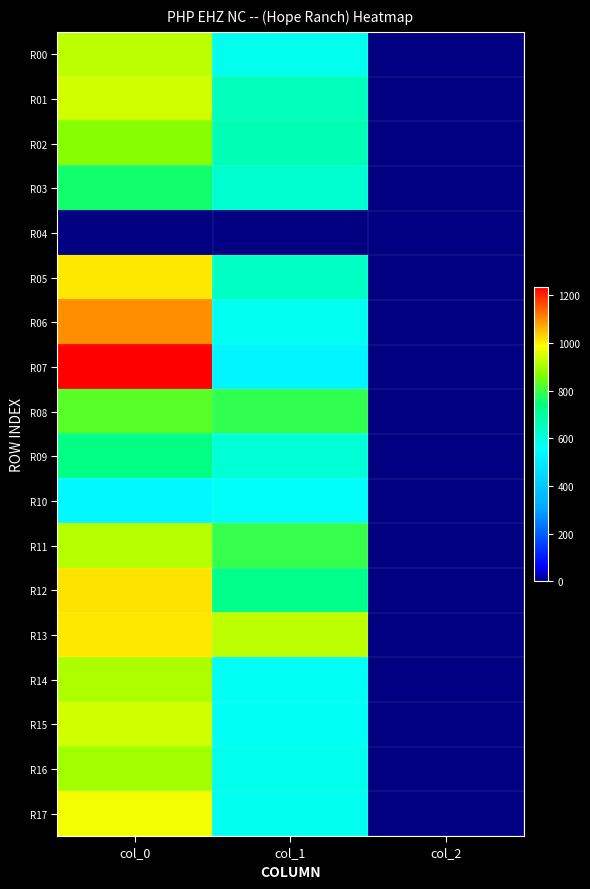

Reading left to right, what are all the values shown in this chart?

R00: col_0=923.3	col_1=583.9	col_2=2.0
R01: col_0=943.3	col_1=654.8	col_2=2.0
R02: col_0=873.3	col_1=664.9	col_2=2.0
R03: col_0=760.0	col_1=624.4	col_2=2.0
R04: col_0=0.0	col_1=0.0	col_2=0.0
R05: col_0=1010.0	col_1=644.6	col_2=2.0
R06: col_0=1096.7	col_1=577.1	col_2=2.0
R07: col_0=1236.7	col_1=529.9	col_2=2.0
R08: col_0=826.7	col_1=789.8	col_2=2.0
R09: col_0=736.7	col_1=617.6	col_2=2.0
R10: col_0=536.7	col_1=567.0	col_2=2.0
R11: col_0=916.7	col_1=793.1	col_2=2.0
R12: col_0=1016.7	col_1=725.6	col_2=2.0
R13: col_0=1010.0	col_1=924.8	col_2=2.0
R14: col_0=910.0	col_1=570.4	col_2=2.0
R15: col_0=943.3	col_1=570.4	col_2=2.0
R16: col_0=896.7	col_1=583.9	col_2=2.0
R17: col_0=976.7	col_1=580.5	col_2=2.0